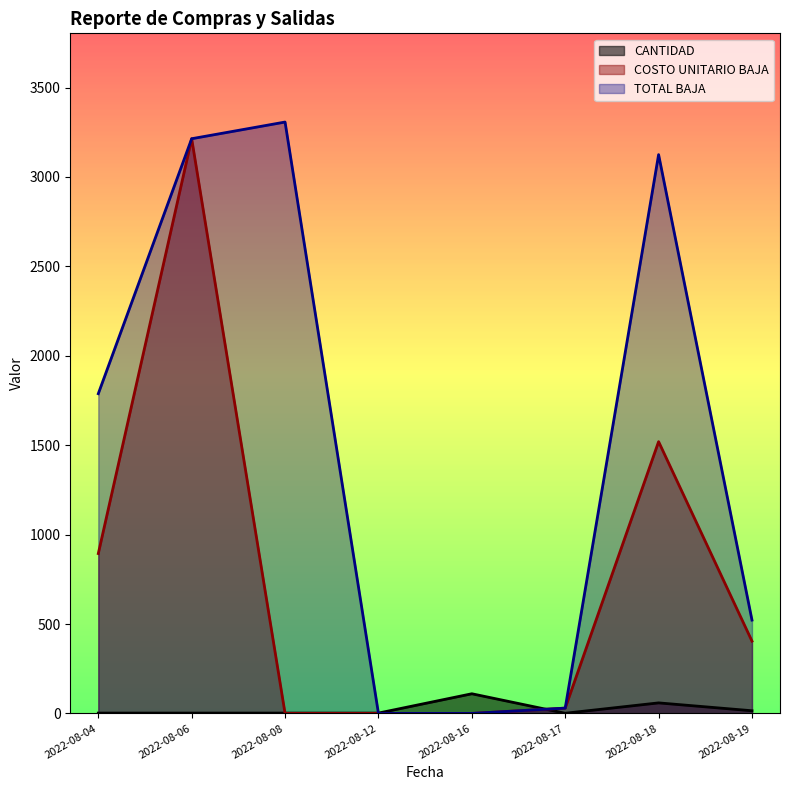

Which series has the widest spread of values?

TOTAL BAJA